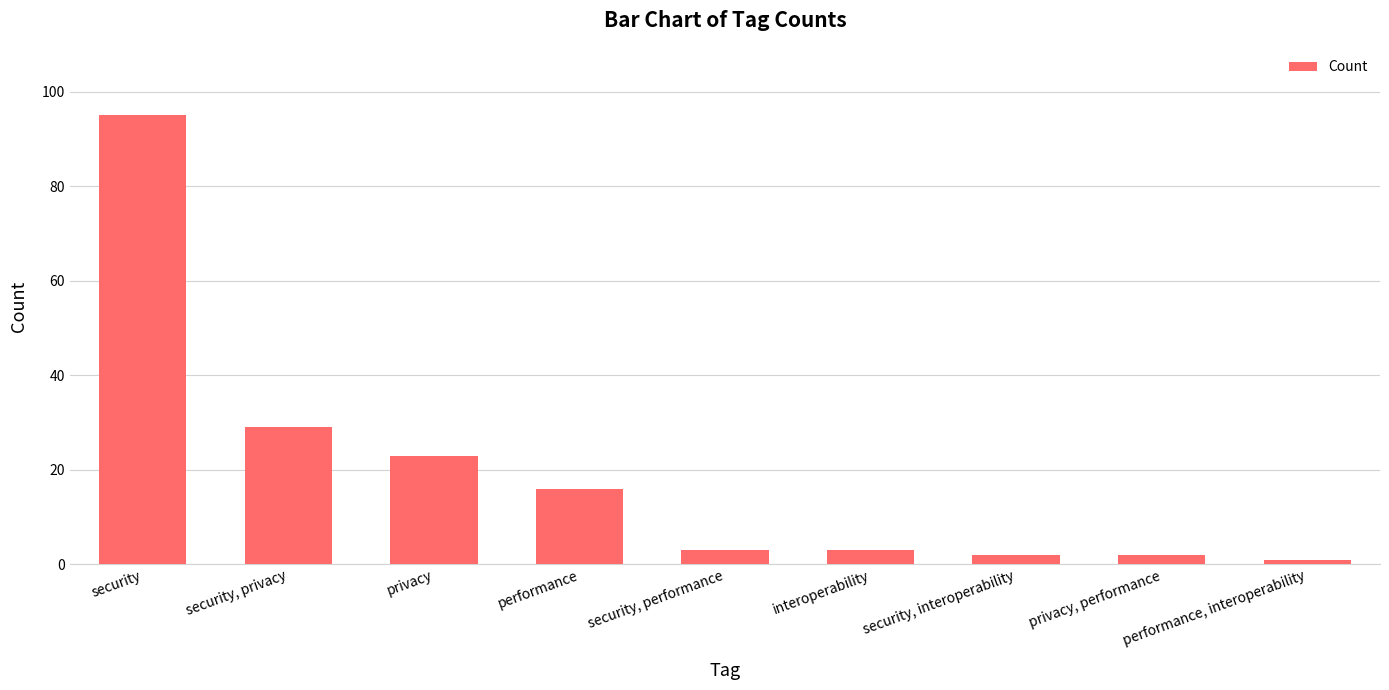

What is the ratio of the value at privacy, performance to the value at security, privacy?

0.1